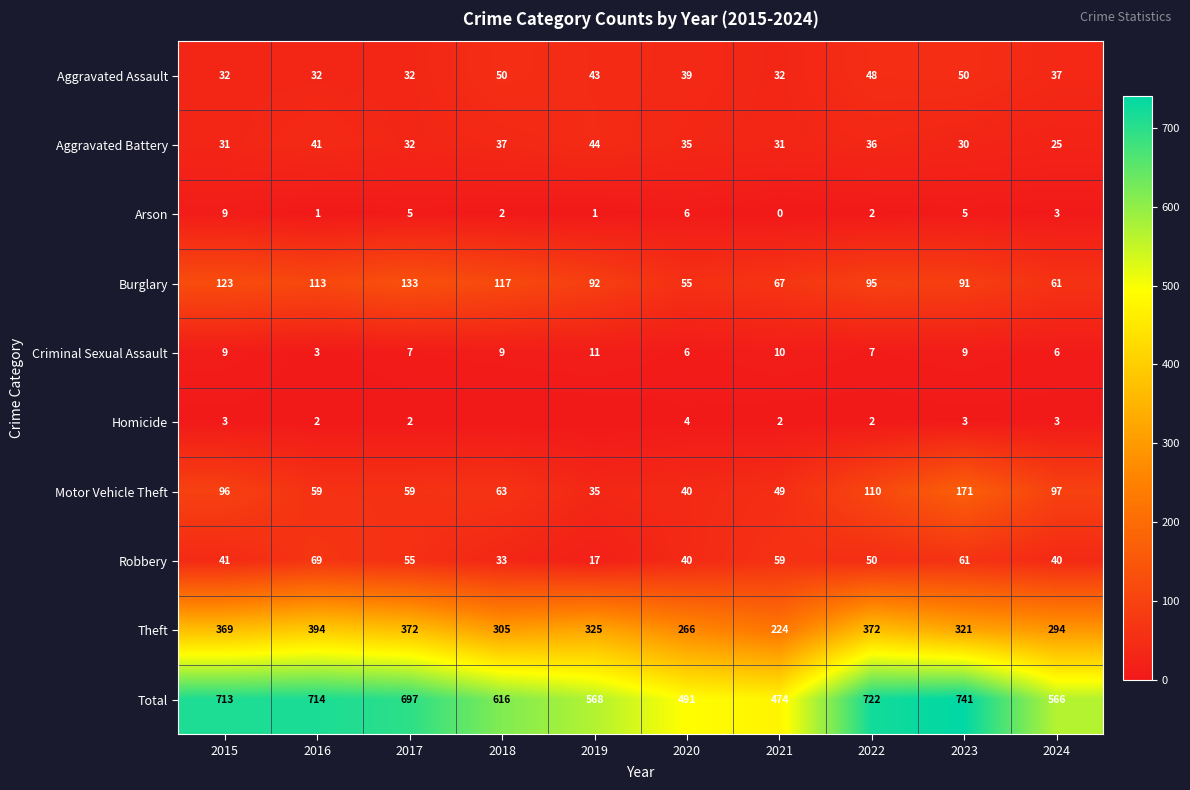

What is the lowest value of the Total series?

474